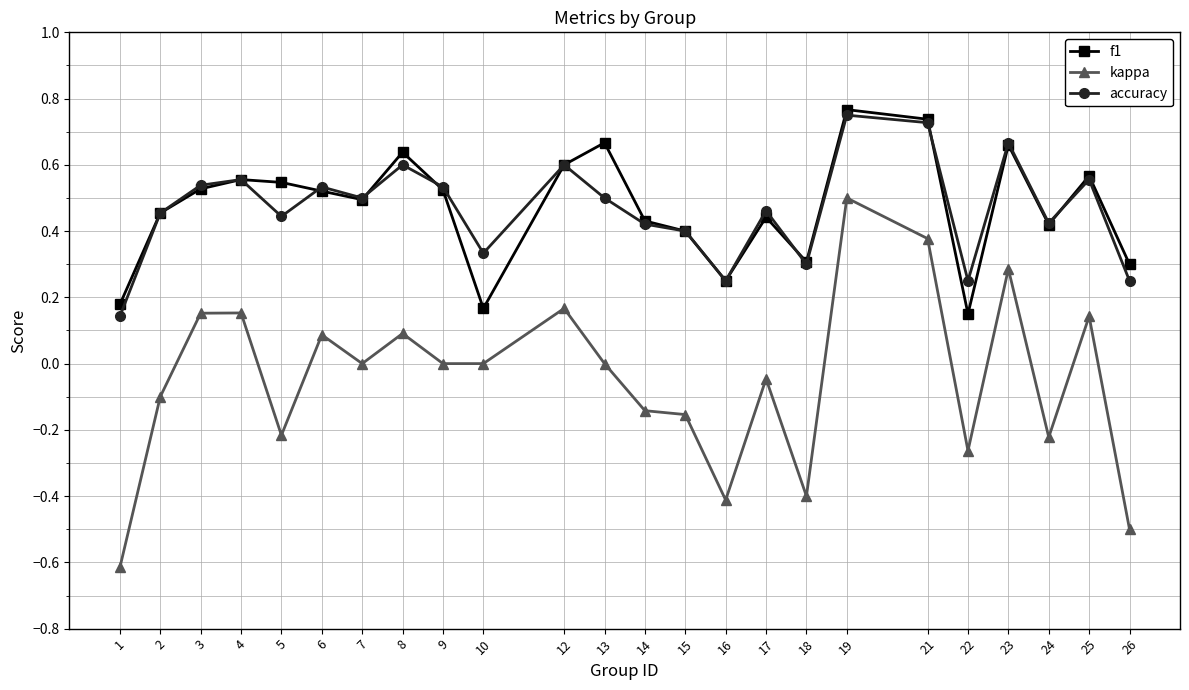

At 1, list the series in order from smallest to largest.

kappa, accuracy, f1